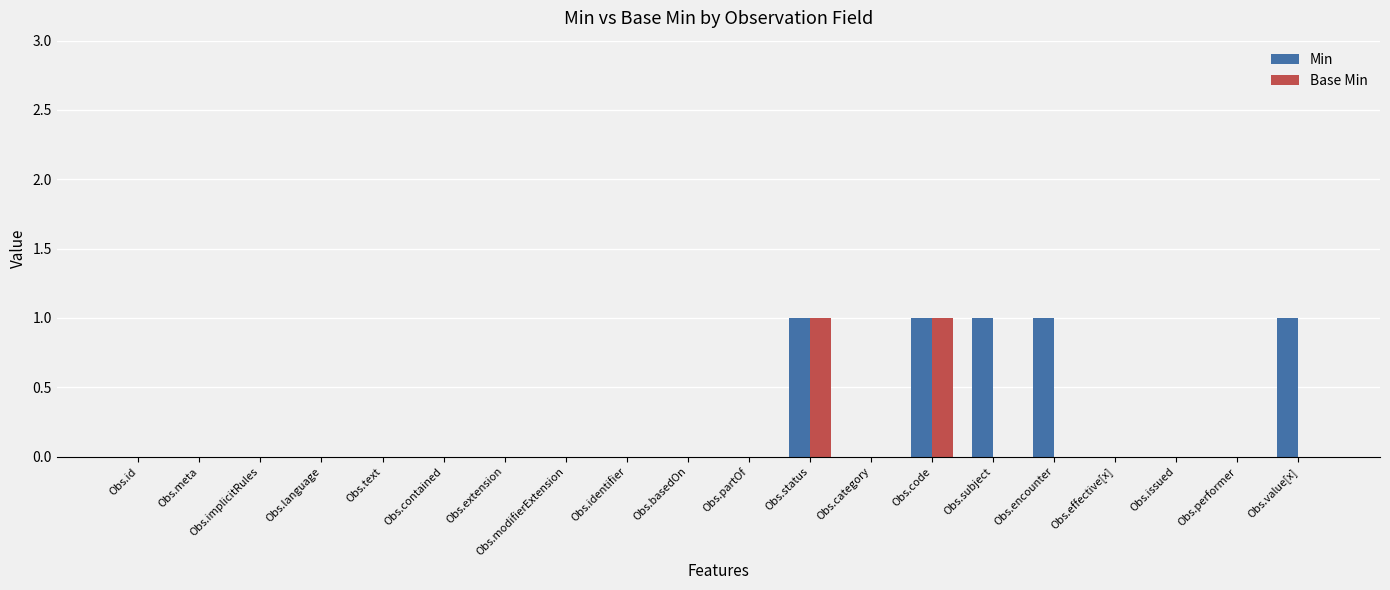

How many groups of bars are there?

20